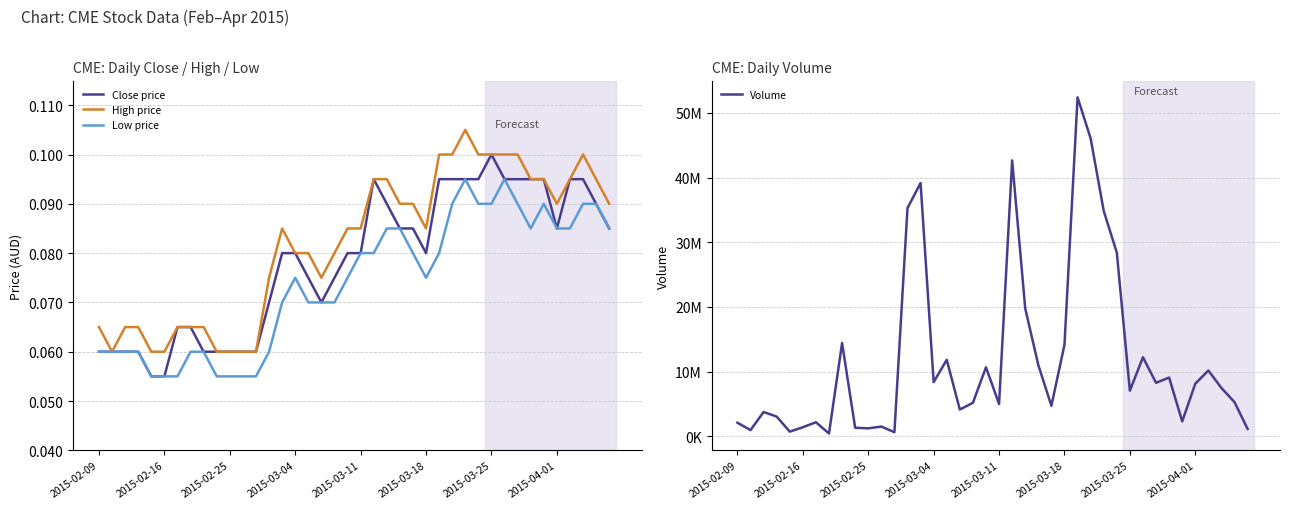

How many data points in Volume are less than 7464300?

20